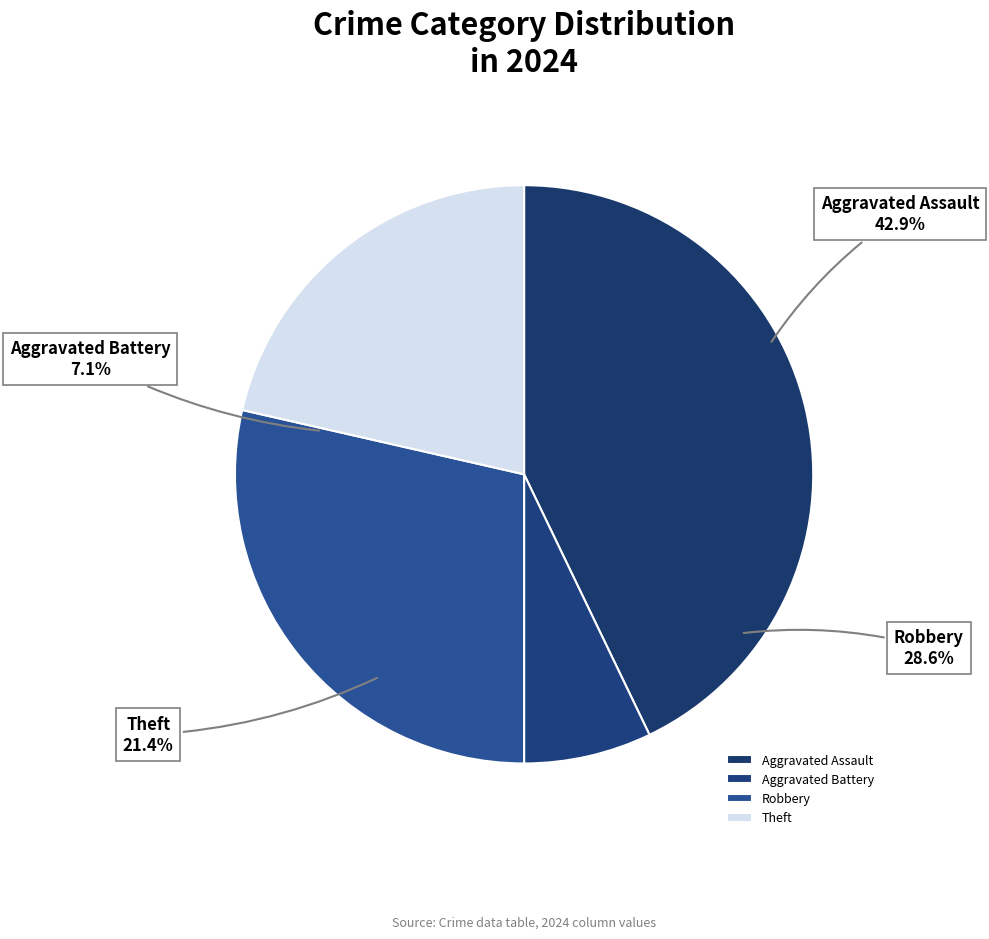

Between Aggravated Battery and Theft, which is larger?

Theft